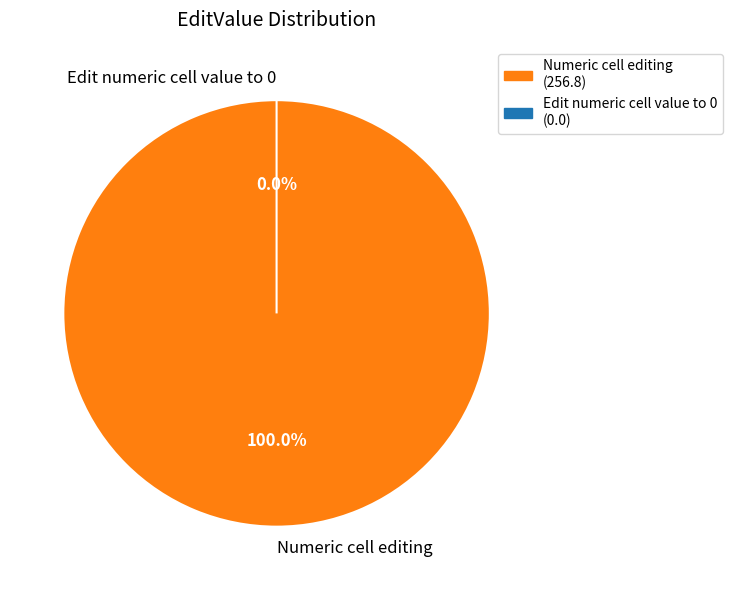

True or false: Numeric cell editing accounts for 100% of the total.

True